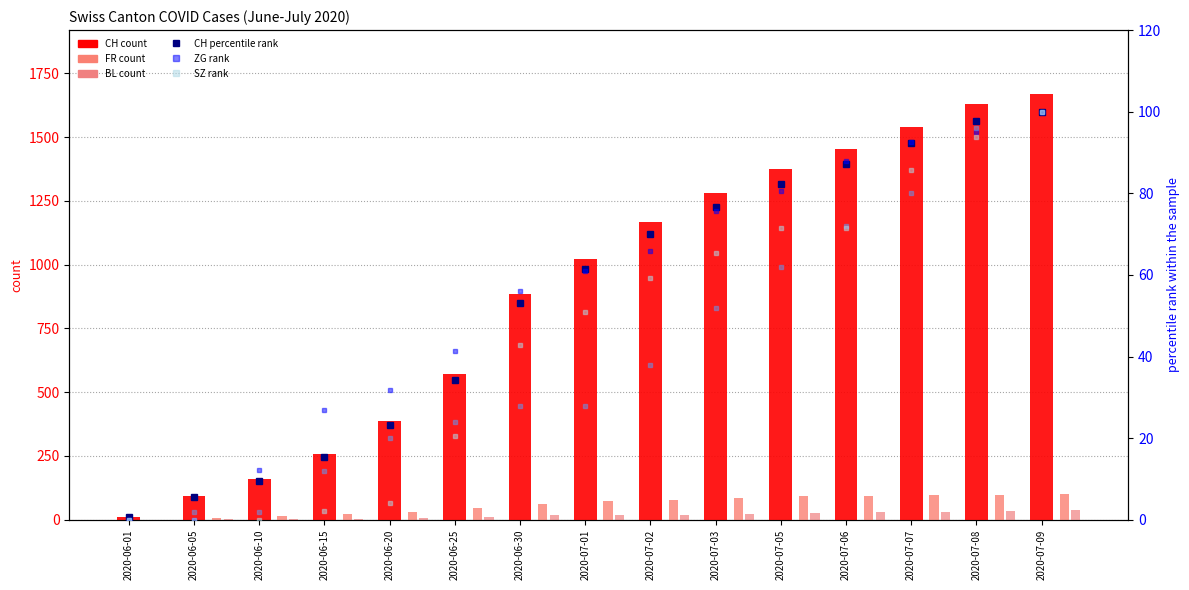

Is it true that ZG equals 95.1 at 2020-07-08?

True